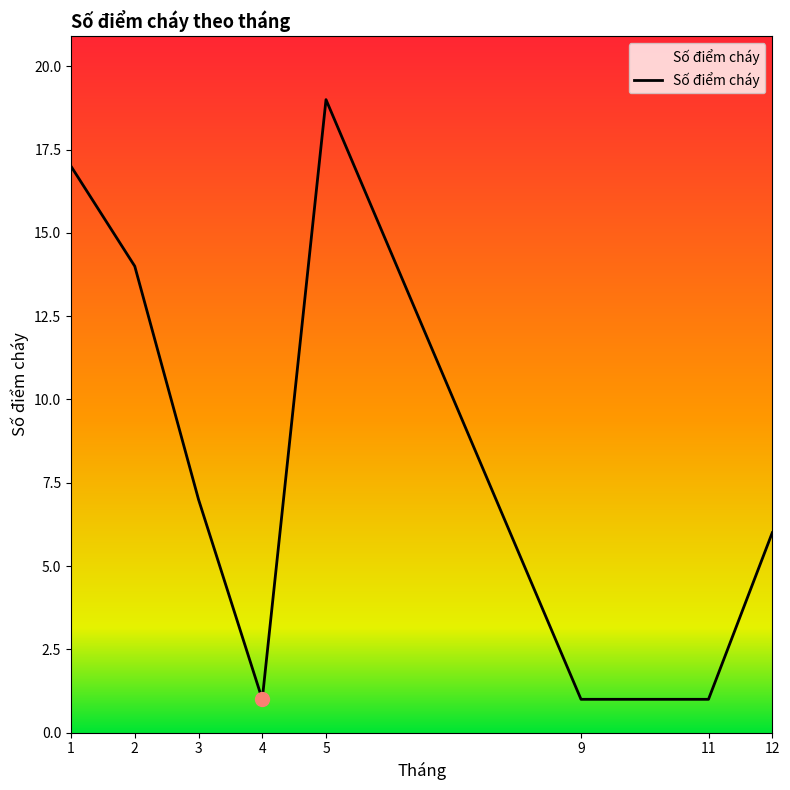

How many values are between 1 and 17?

7